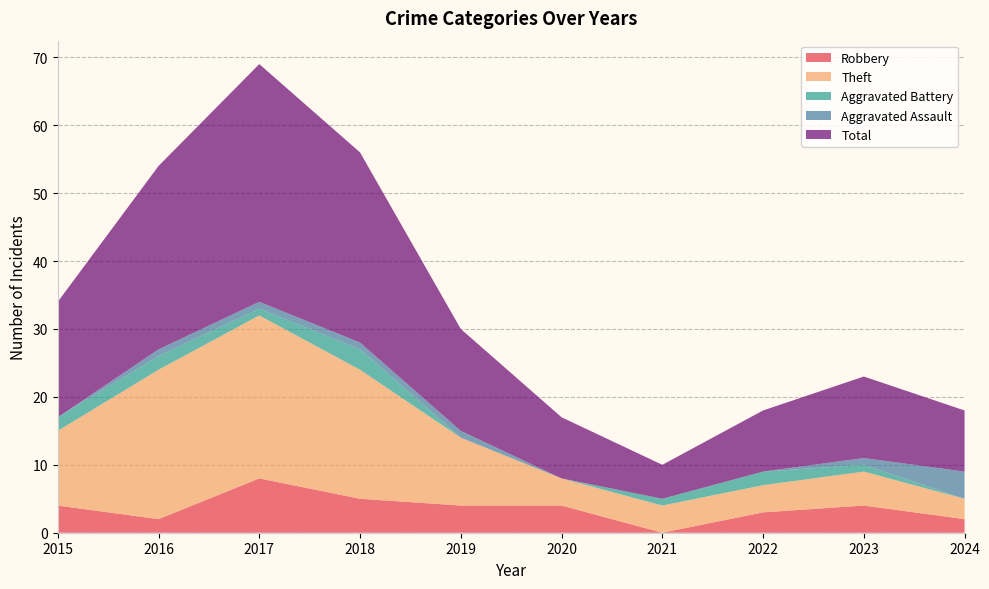

Reading left to right, transcribe all the data shown in this chart.

Robbery: 4	2	8	5	4	4	0	3	4	2
Theft: 11	22	24	19	10	4	4	4	5	3
Aggravated Battery: 2	2	1	3	0	0	1	2	1	0
Aggravated Assault: 0	1	1	1	1	0	0	0	1	4
Total: 17	27	35	28	15	9	5	9	12	9